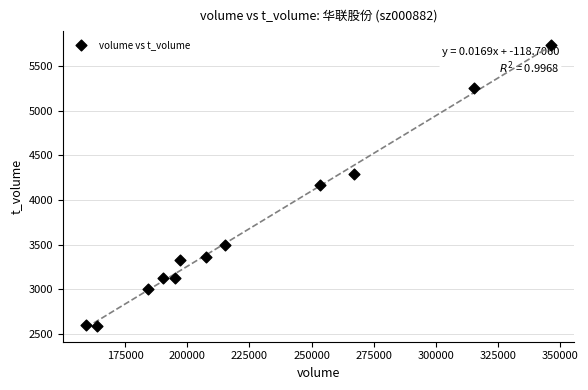

What is the average Y value?

3674